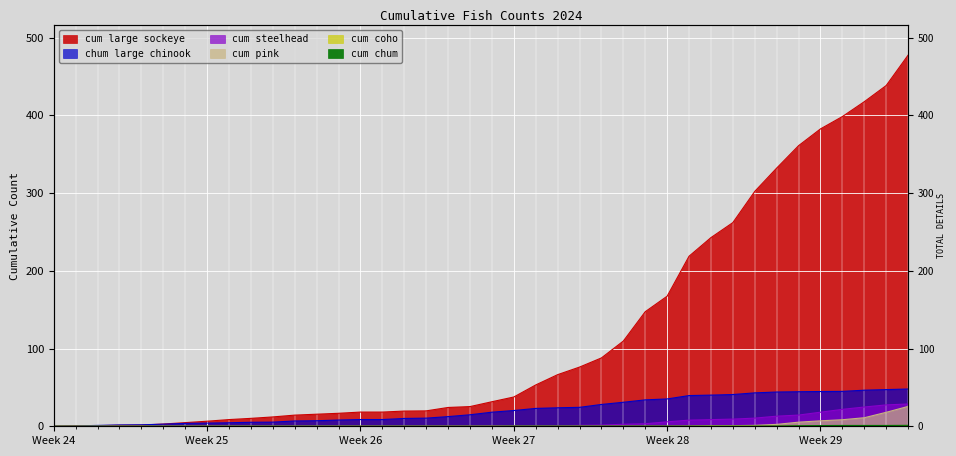

Rank the categories by cum pink value from highest to lowest.

2024-07-19, 2024-07-18, 2024-07-17, 2024-07-16, 2024-07-15, 2024-07-14, 2024-07-13, 2024-07-12, 2024-07-10, 2024-07-11, 2024-07-09, 2024-06-10, 2024-06-11, 2024-06-12, 2024-06-13, 2024-06-14, 2024-06-15, 2024-06-16, 2024-06-17, 2024-06-18, 2024-06-19, 2024-06-20, 2024-06-21, 2024-06-22, 2024-06-23, 2024-06-24, 2024-06-25, 2024-06-26, 2024-06-27, 2024-06-28, 2024-06-29, 2024-06-30, 2024-07-01, 2024-07-02, 2024-07-03, 2024-07-04, 2024-07-05, 2024-07-06, 2024-07-07, 2024-07-08